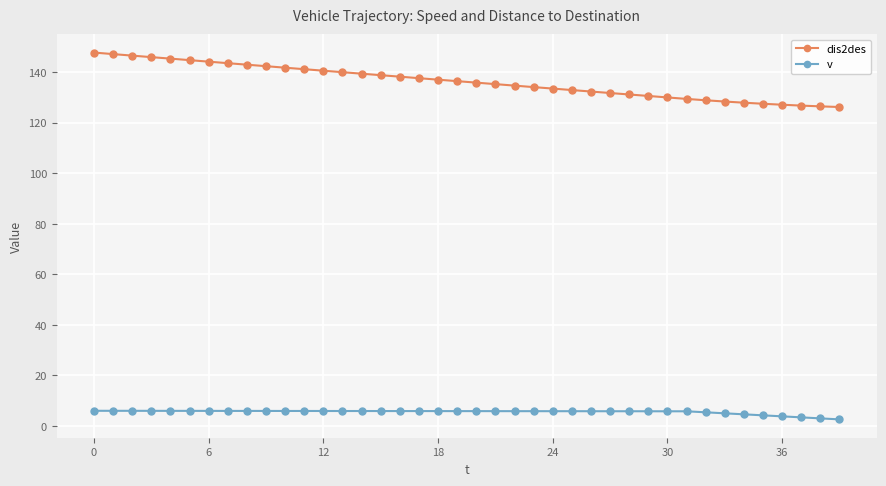

True or false: dis2des and v intersect in this chart.

False